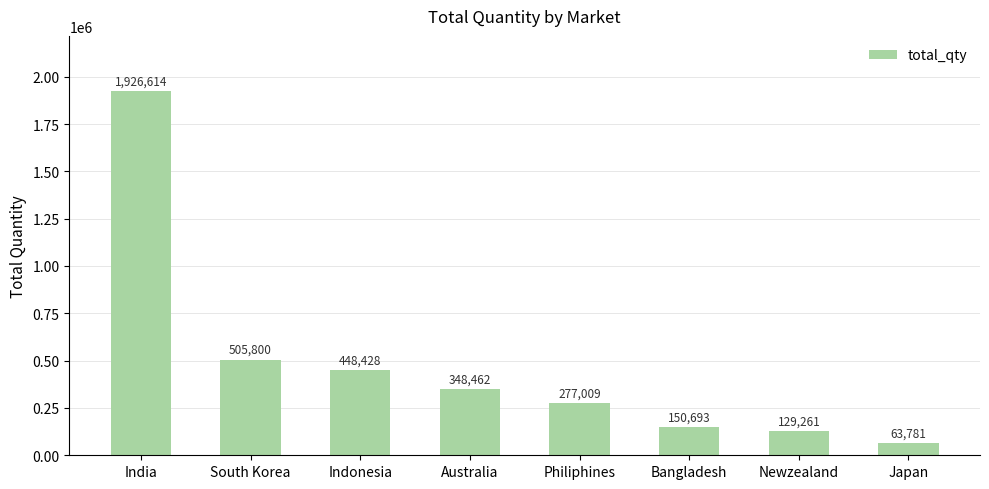

Which category has the lowest value across all series?

Japan